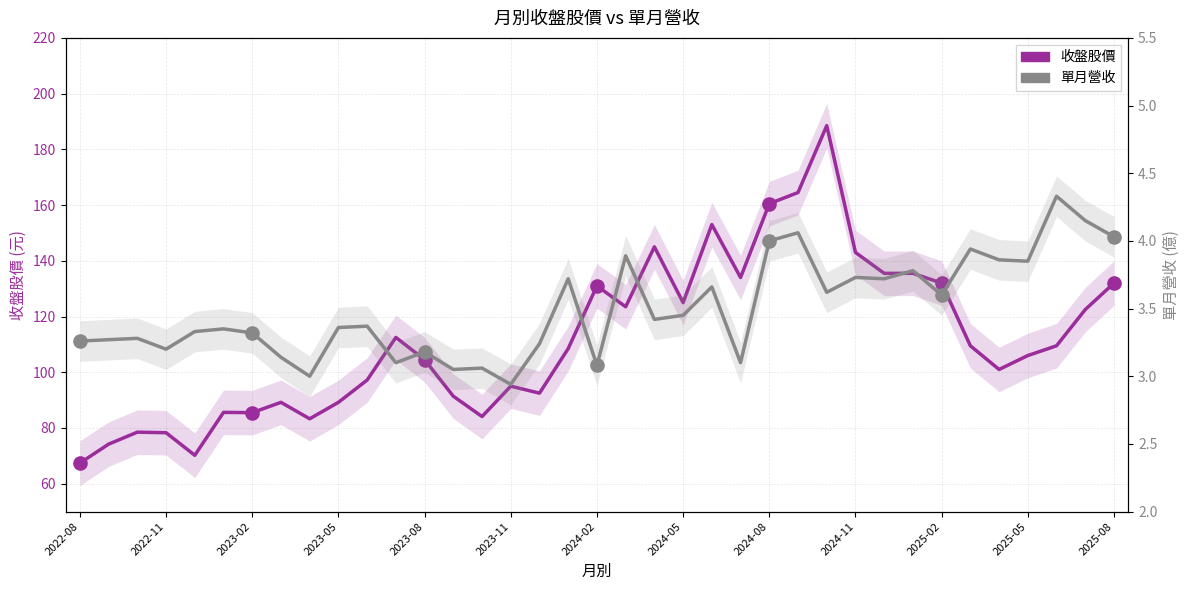

Which series has the largest Y range (max minus min)?

收盤股價